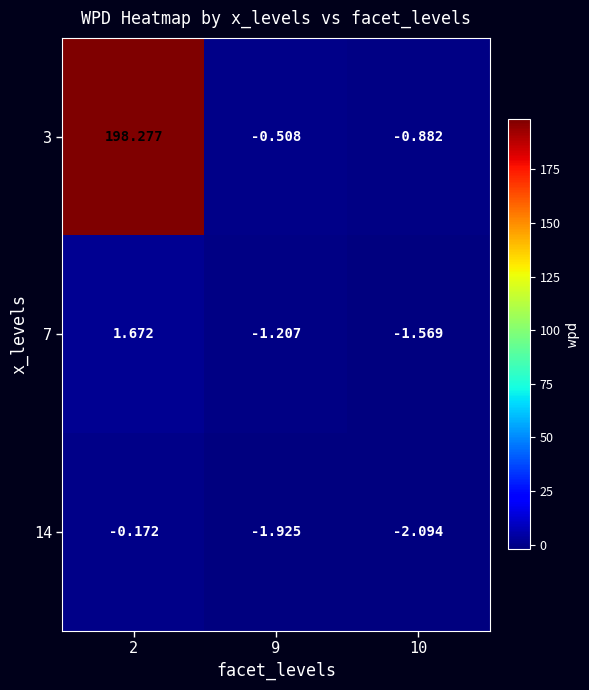

Is the value of 7 at 9 greater than the value of 14 at 10?

Yes